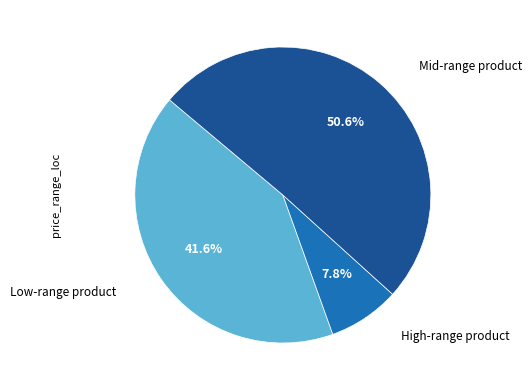

Is there any slice that represents more than half of the pie?

Yes